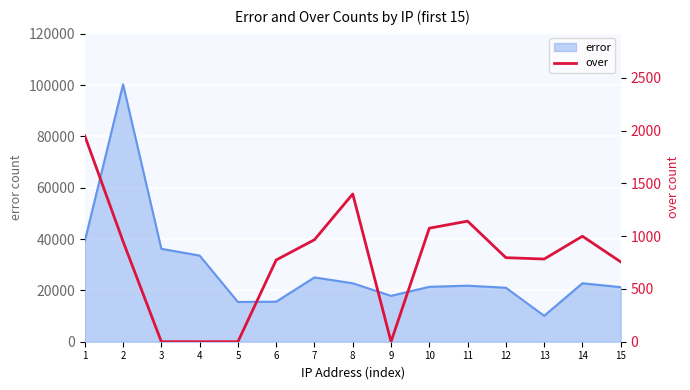

What is the minimum value for error?

10108